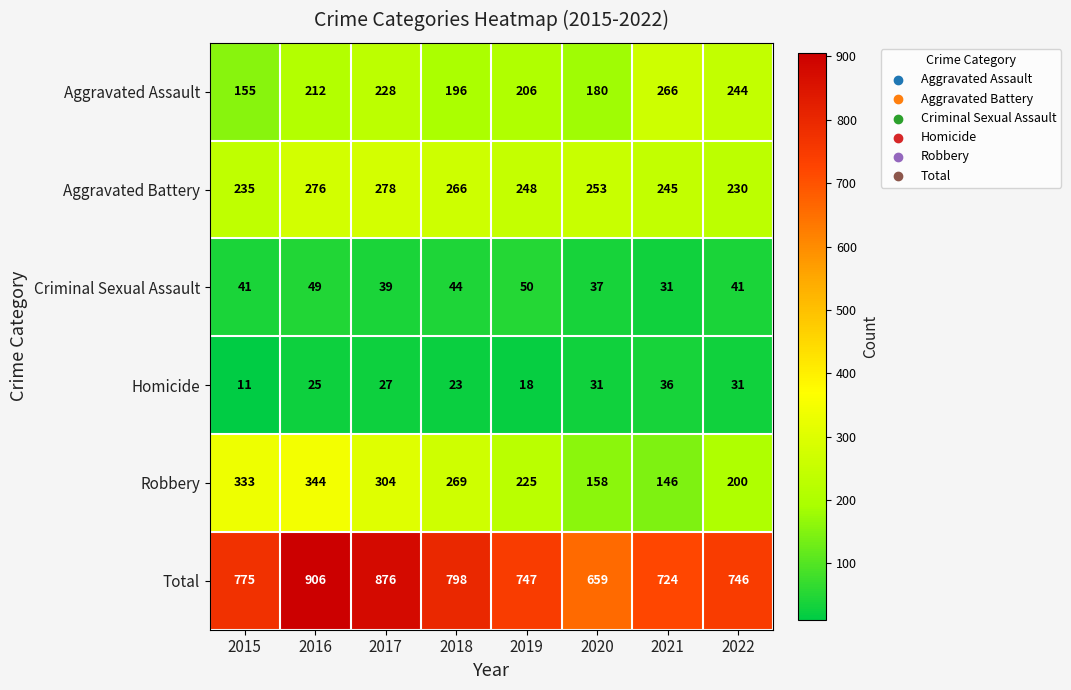

What is the difference between the second highest and second lowest values in the Total series?

152